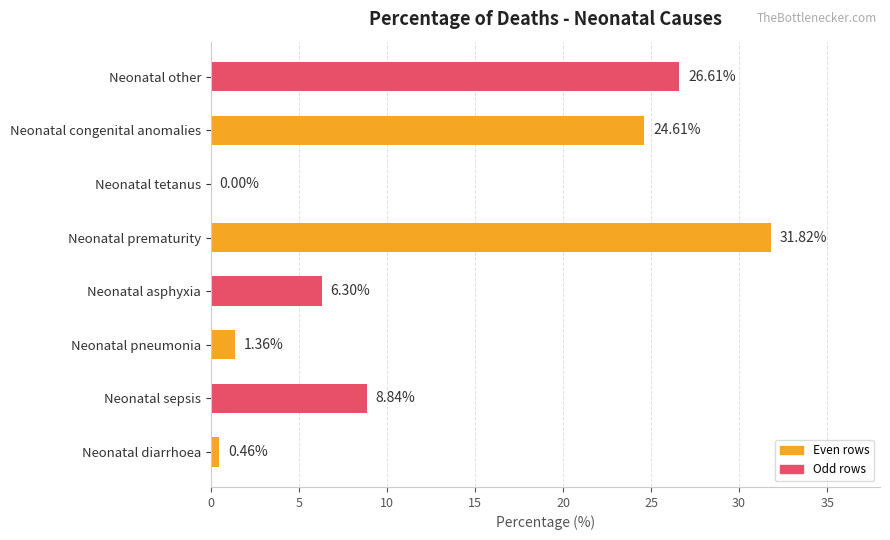

Where is the data nearest to the value 15?

Neonatal sepsis